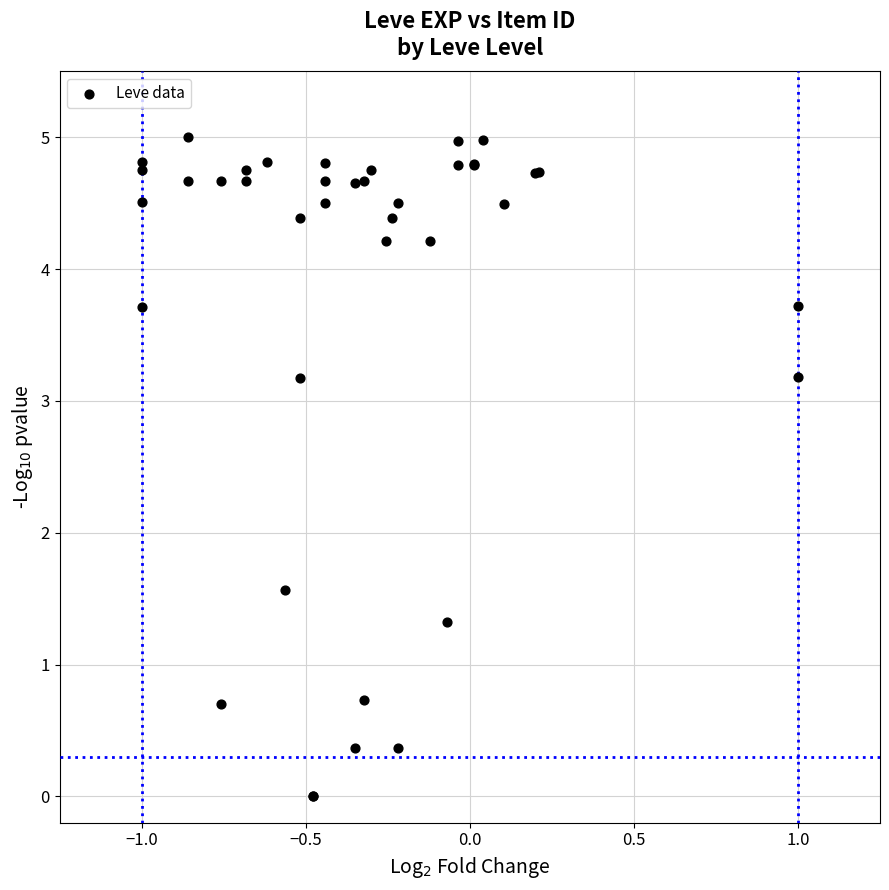

What Y value in the scatter plot is closest to 2?

1.6